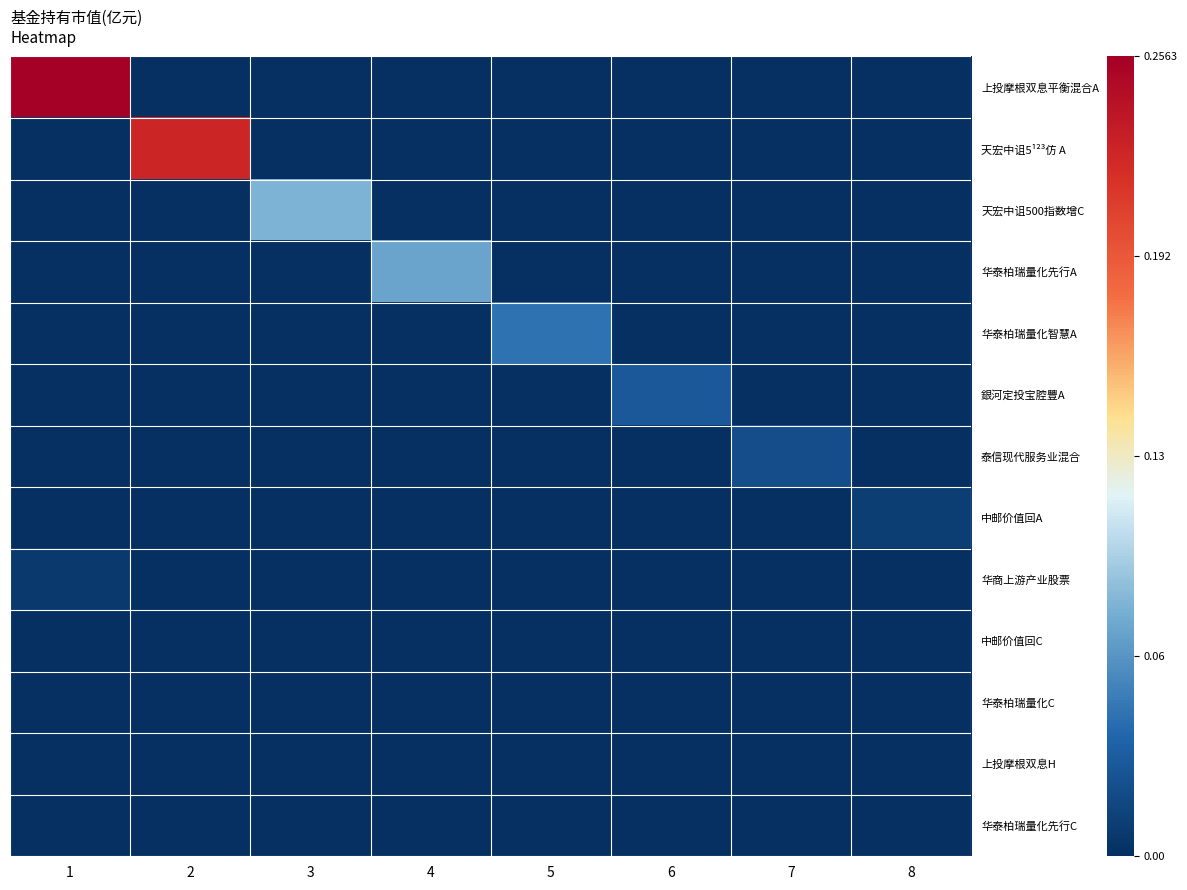

Reading left to right, list all the values displayed in this chart.

上投摩根双息平衡混合A: 1=0.3	2=0.0	3=0.0	4=0.0	5=0.0	6=0.0	7=0.0	8=0.0
天宏中诅5¹²³仿 A: 1=0.0	2=0.2	3=0.0	4=0.0	5=0.0	6=0.0	7=0.0	8=0.0
天宏中诅500指数增C: 1=0.0	2=0.0	3=0.1	4=0.0	5=0.0	6=0.0	7=0.0	8=0.0
华泰柏瑞量化先行A: 1=0.0	2=0.0	3=0.0	4=0.1	5=0.0	6=0.0	7=0.0	8=0.0
华泰柏瑞量化智慧A: 1=0.0	2=0.0	3=0.0	4=0.0	5=0.0	6=0.0	7=0.0	8=0.0
銀河定投宝腔豐A: 1=0.0	2=0.0	3=0.0	4=0.0	5=0.0	6=0.0	7=0.0	8=0.0
泰信现代服务业混合: 1=0.0	2=0.0	3=0.0	4=0.0	5=0.0	6=0.0	7=0.0	8=0.0
中邮价值回A: 1=0.0	2=0.0	3=0.0	4=0.0	5=0.0	6=0.0	7=0.0	8=0.0
华商上游产业股票: 1=0.0	2=0.0	3=0.0	4=0.0	5=0.0	6=0.0	7=0.0	8=0.0
中邮价值回C: 1=0.0	2=0.0	3=0.0	4=0.0	5=0.0	6=0.0	7=0.0	8=0.0
华泰柏瑞量化C: 1=0.0	2=0.0	3=0.0	4=0.0	5=0.0	6=0.0	7=0.0	8=0.0
上投摩根双息H: 1=0.0	2=0.0	3=0.0	4=0.0	5=0.0	6=0.0	7=0.0	8=0.0
华泰柏瑞量化先行C: 1=0.0	2=0.0	3=0.0	4=0.0	5=0.0	6=0.0	7=0.0	8=0.0